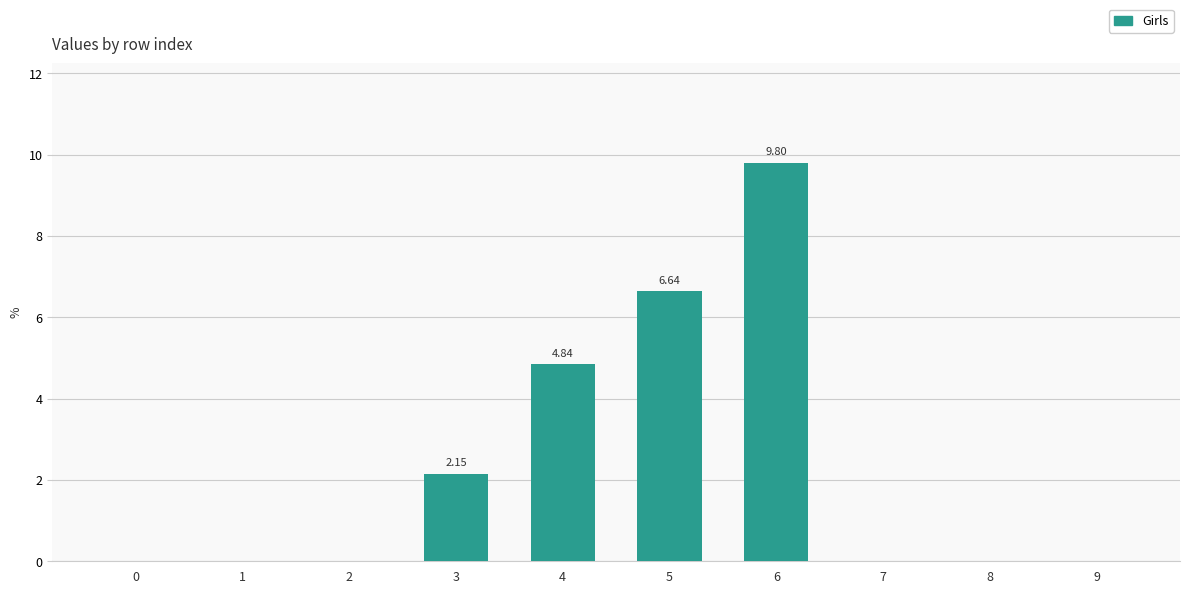

What is the average value?

2.3